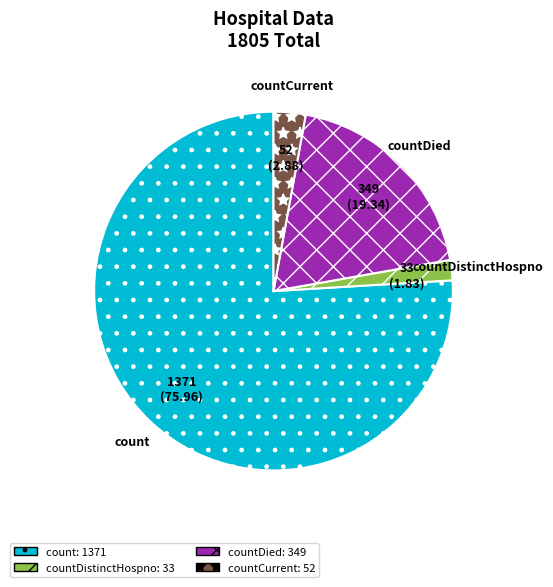

Is it true that countCurrent is 3% of the pie?

True